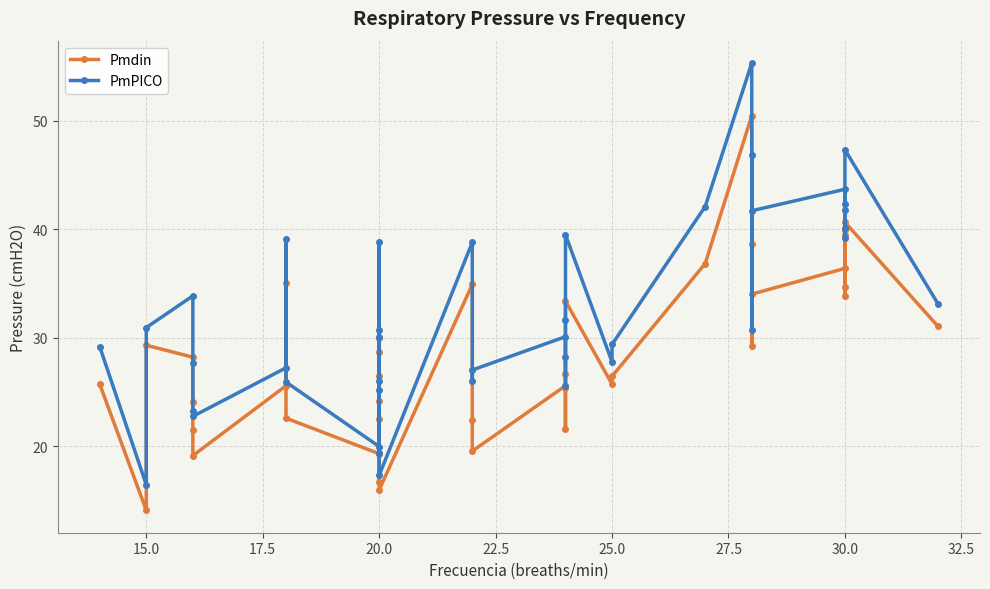

What is the label of the 35th point from the left?

30.0